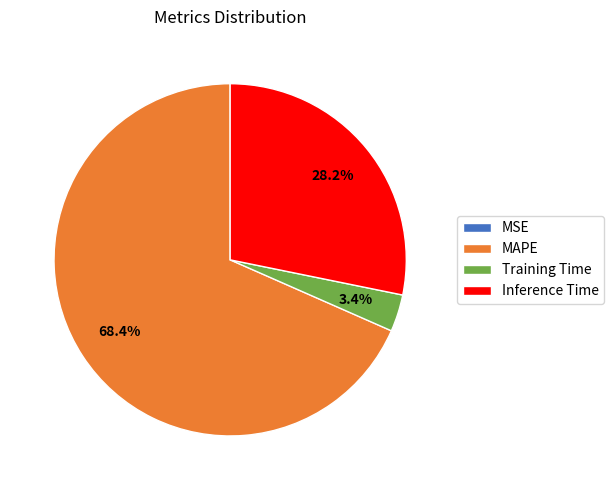

What is the largest slice in the pie chart?

MAPE